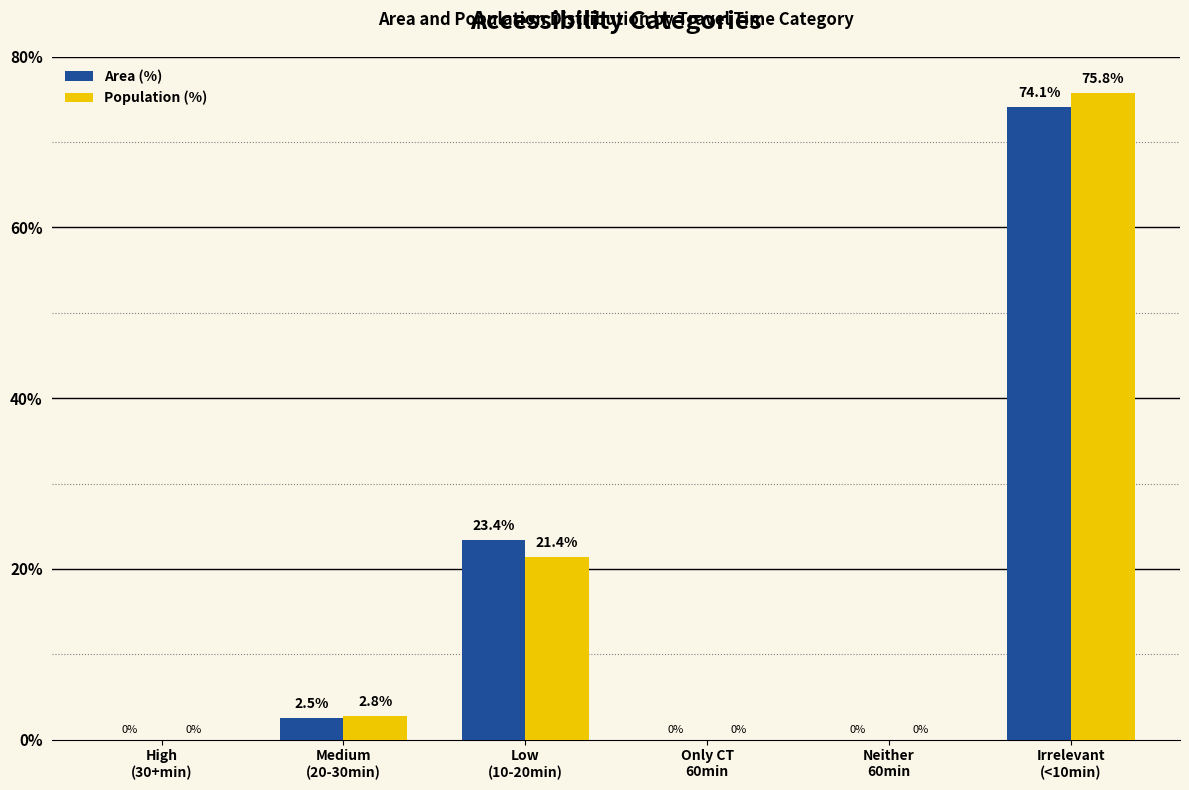

Does the chart contain stacked bars?

No